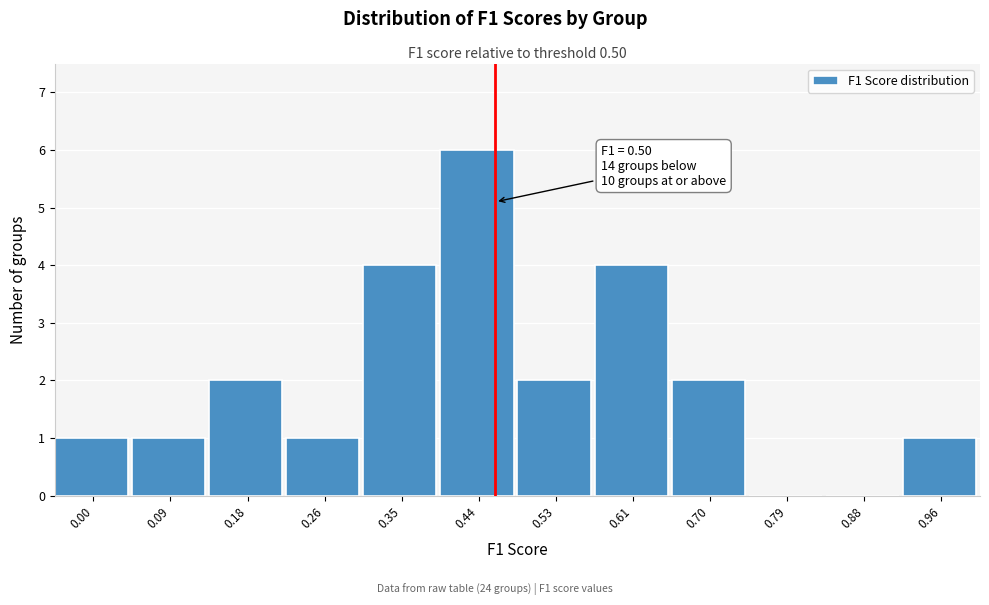

Reading left to right, extract all data points from this chart.

0.00=1	0.09=1	0.18=2	0.26=1	0.35=4	0.44=6	0.53=2	0.61=4	0.70=2	0.79=0	0.88=0	0.96=1